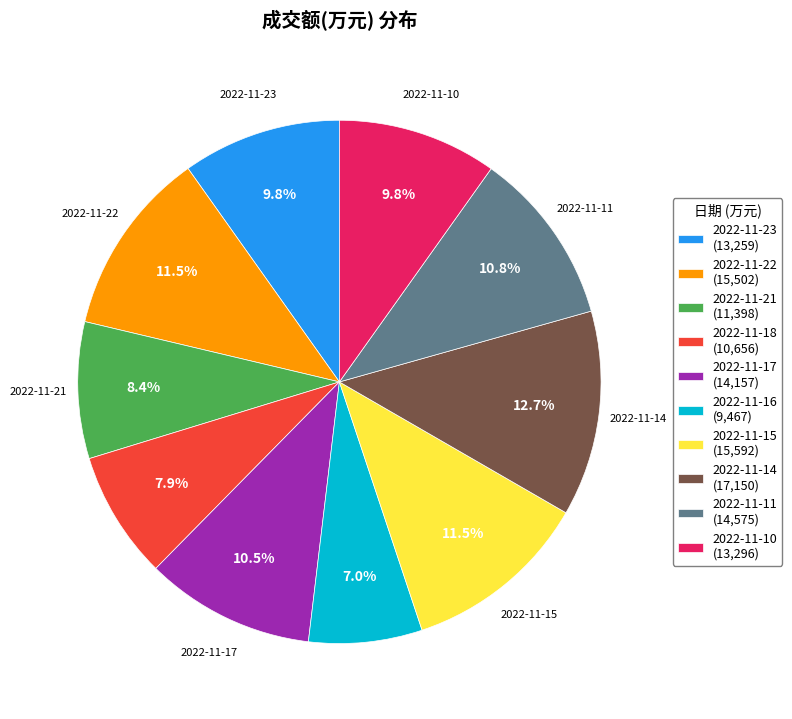

Do 2022-11-22 and 2022-11-21 together represent more than half of the pie?

No